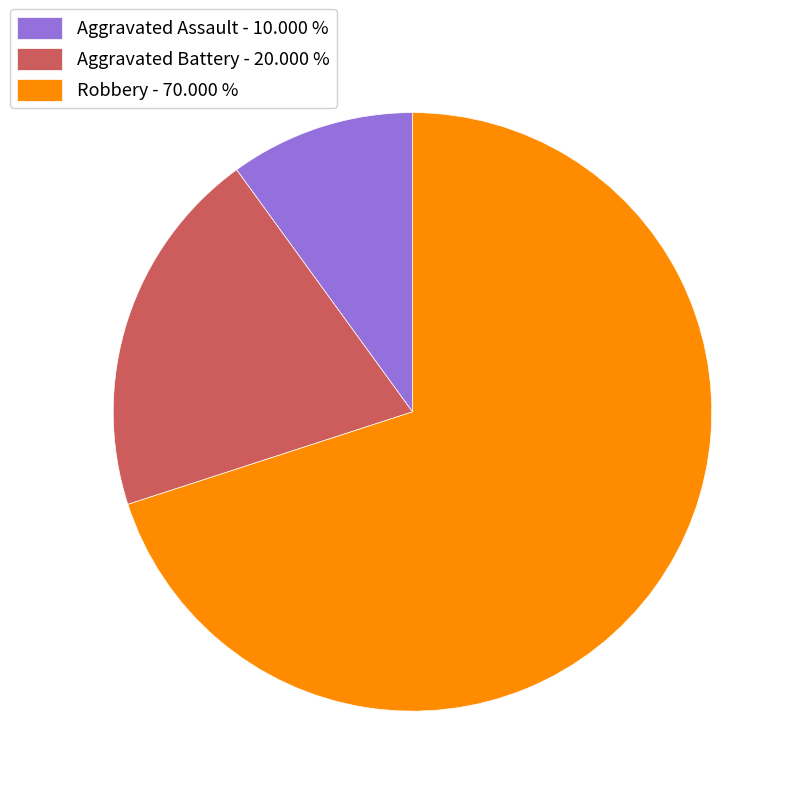

Is the sum of Robbery - 70.000 % and Aggravated Battery - 20.000 % greater than half?

Yes